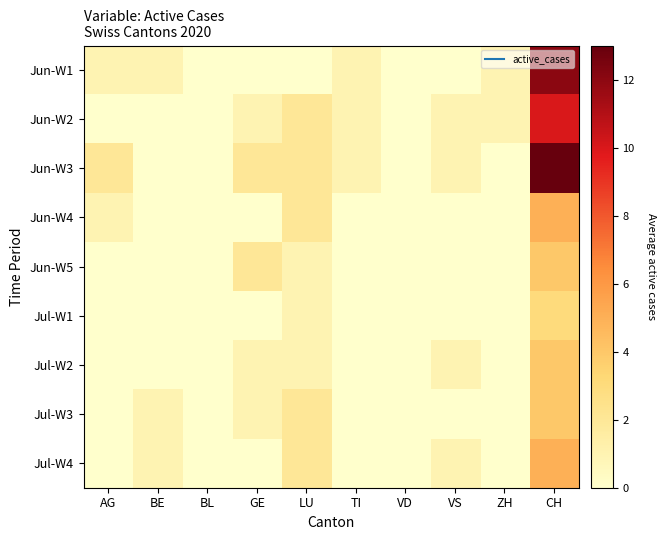

Reading left to right, list all the values displayed in this chart.

Jun-W1: AG=1	BE=1	BL=0	GE=0	LU=0	TI=1	VD=0	VS=0	ZH=1	CH=12
Jun-W2: AG=0	BE=0	BL=0	GE=1	LU=2	TI=1	VD=0	VS=1	ZH=1	CH=10
Jun-W3: AG=2	BE=0	BL=0	GE=2	LU=2	TI=1	VD=0	VS=1	ZH=0	CH=13
Jun-W4: AG=1	BE=0	BL=0	GE=0	LU=2	TI=0	VD=0	VS=0	ZH=0	CH=5
Jun-W5: AG=0	BE=0	BL=0	GE=2	LU=1	TI=0	VD=0	VS=0	ZH=0	CH=4
Jul-W1: AG=0	BE=0	BL=0	GE=0	LU=1	TI=0	VD=0	VS=0	ZH=0	CH=3
Jul-W2: AG=0	BE=0	BL=0	GE=1	LU=1	TI=0	VD=0	VS=1	ZH=0	CH=4
Jul-W3: AG=0	BE=1	BL=0	GE=1	LU=2	TI=0	VD=0	VS=0	ZH=0	CH=4
Jul-W4: AG=0	BE=1	BL=0	GE=0	LU=2	TI=0	VD=0	VS=1	ZH=0	CH=5